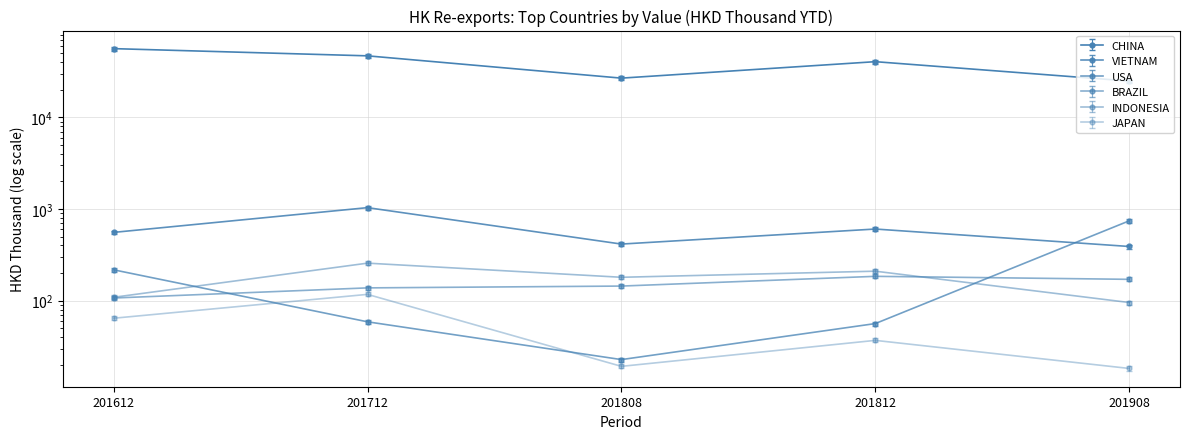

What is the difference between the second highest and minimum values in the VIETNAM series?

225.2